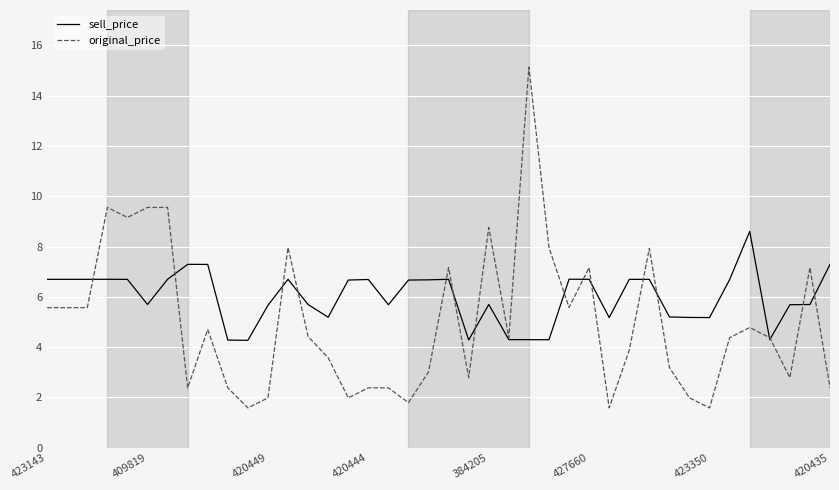

How many intersections are there between sell_price and original_price?

16